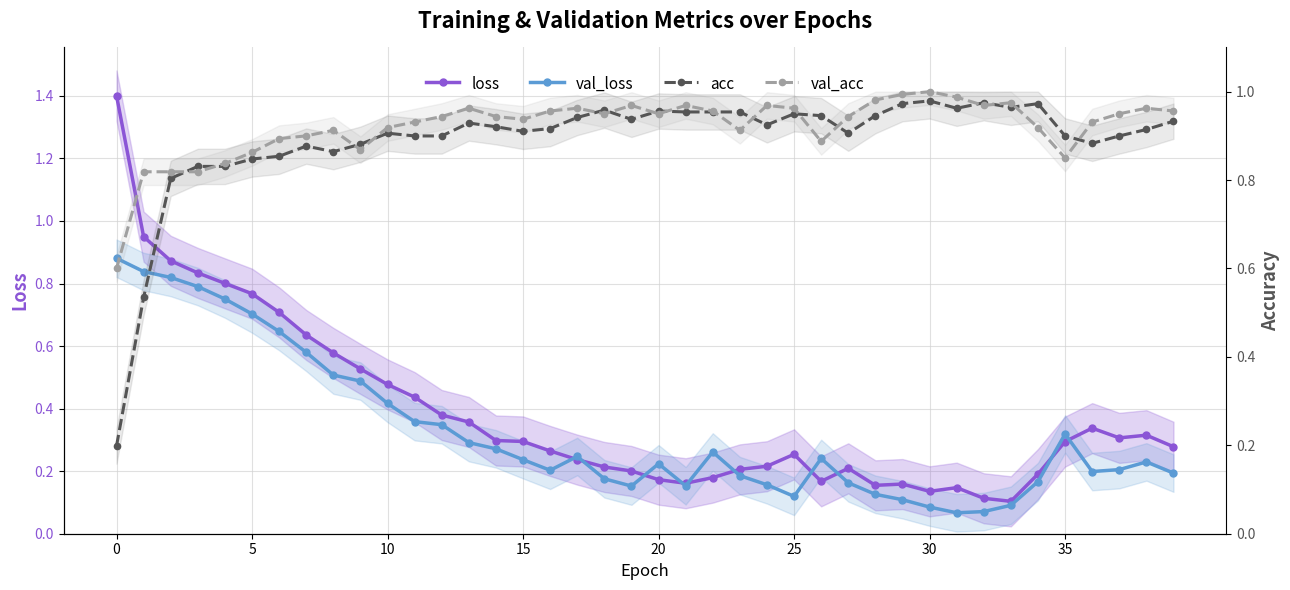

In loss, how many points are lower than both neighbors (excluding endpoints)?

6